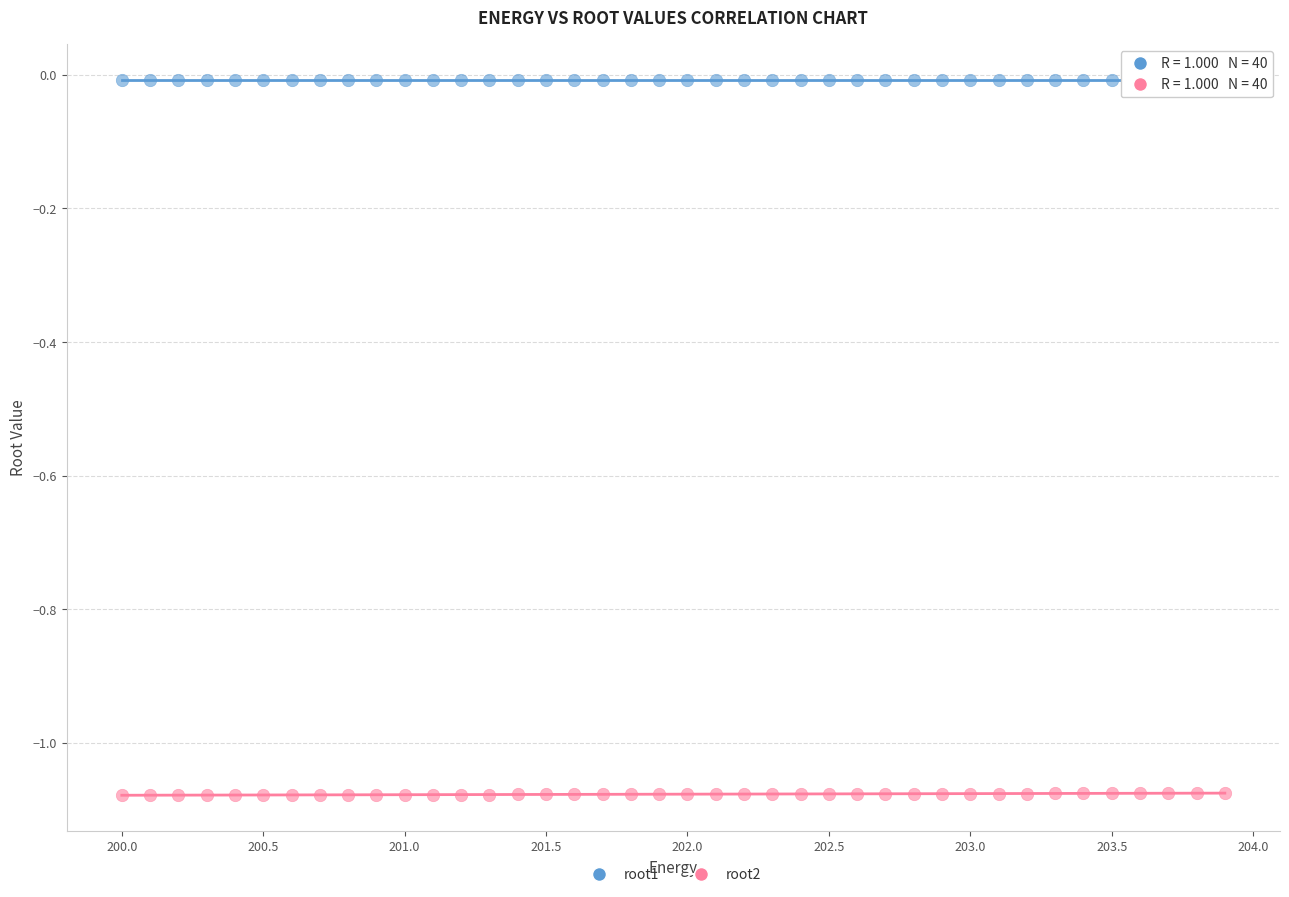

Which series reaches the minimum Y coordinate?

root2